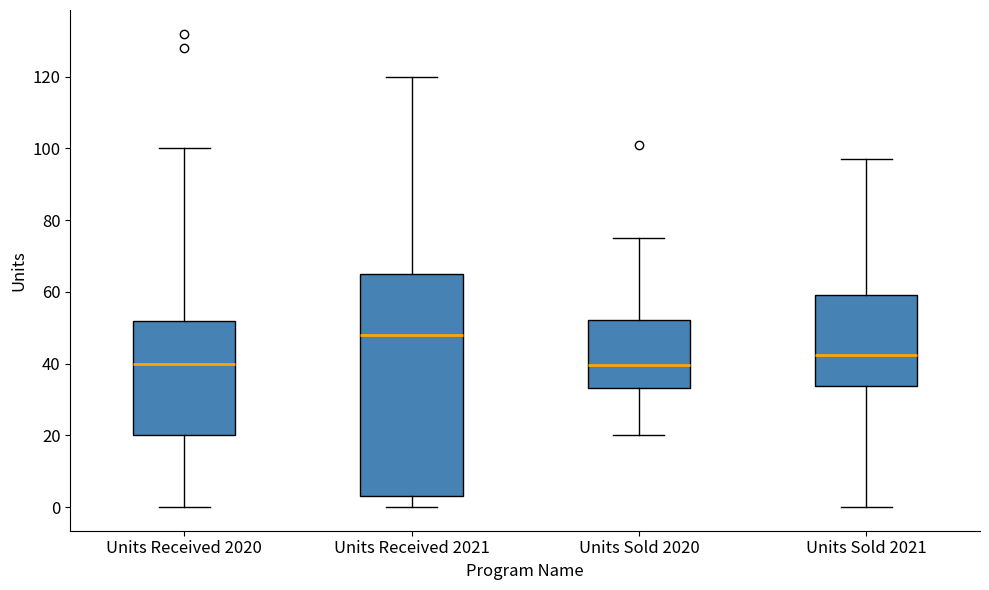

Reading left to right, read every box against the y-axis: the position of its median line, the range the box covers, and the ends of its whiskers. The values are not printed on the chart, so give them approximately, as read against the axis.

Units Received 2020: median 40, box 20 to 52, whiskers 0 to 100
Units Received 2021: median 48, box 4 to 66, whiskers 0 to 120
Units Sold 2020: median 40, box 34 to 52, whiskers 20 to 76
Units Sold 2021: median 42, box 34 to 60, whiskers 0 to 98